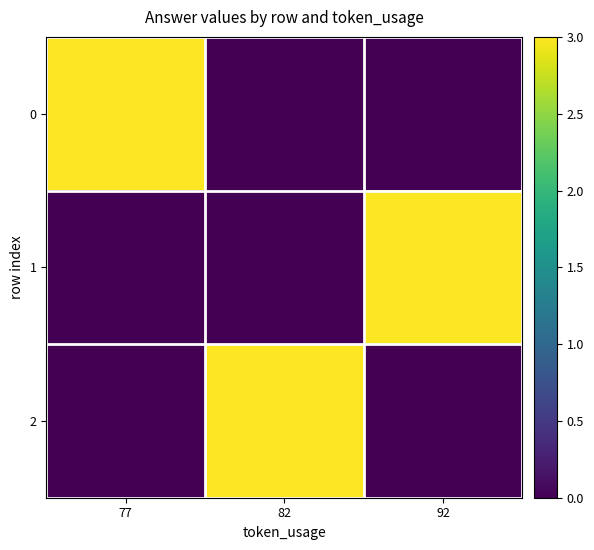

Reading left to right, extract all data points from this chart.

0: 77=3	82=0	92=0
1: 77=0	82=0	92=3
2: 77=0	82=3	92=0